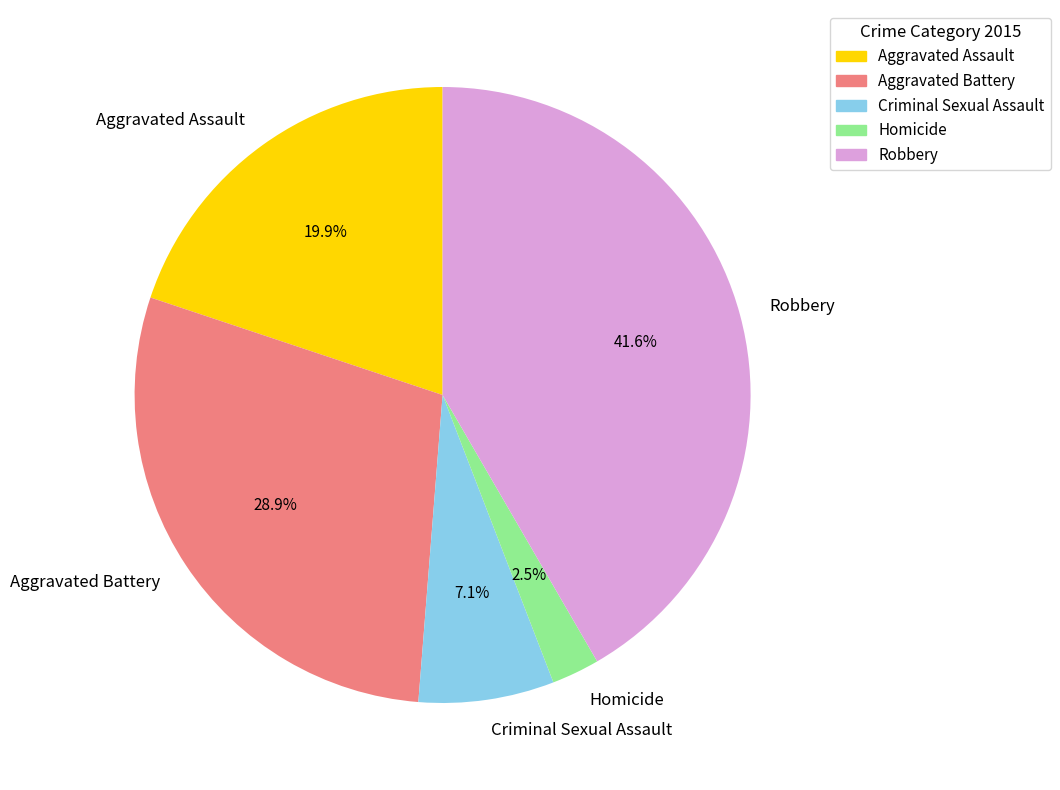

What is the smallest slice in the pie chart?

Homicide